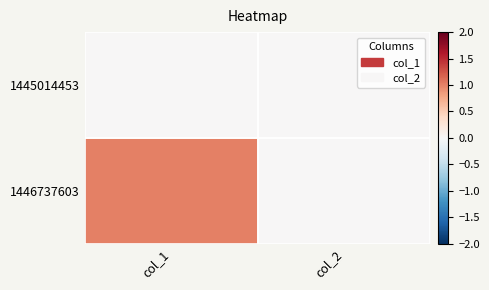

Rank the series by their maximum value, from highest to lowest.

1446737603, 1445014453